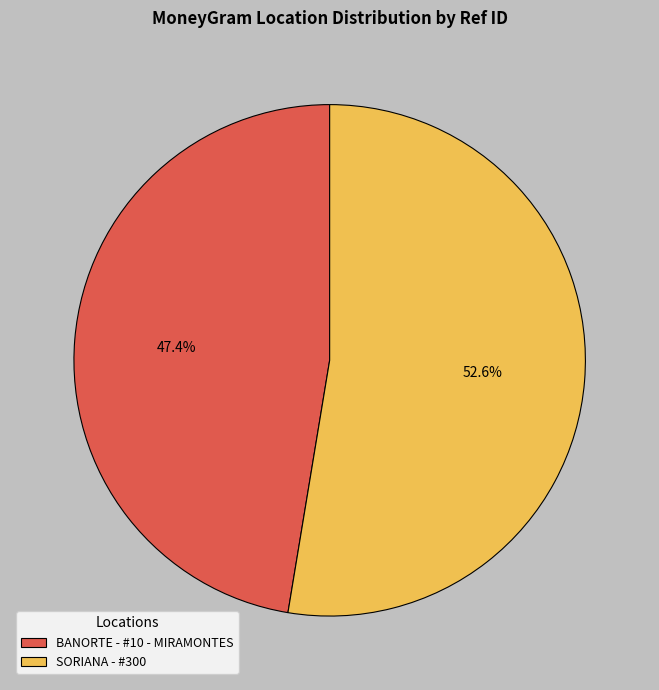

Is it true that BANORTE - #10 - MIRAMONTES is 41% of the pie?

False